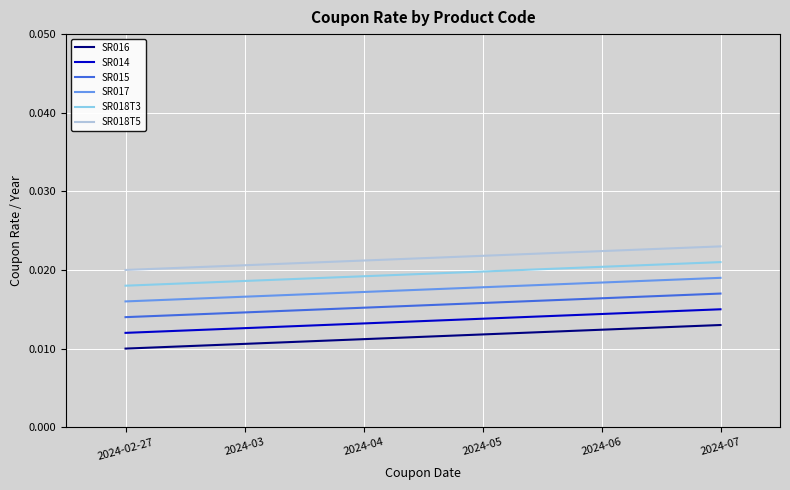

Which label corresponds to the largest value in the chart?

2024-07